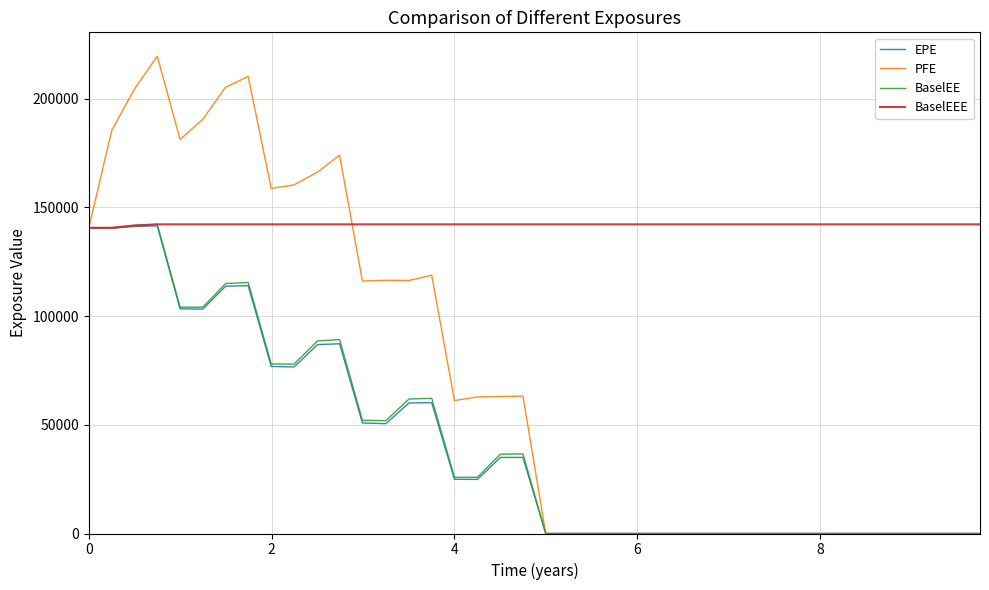

Which series has the widest spread of values?

PFE